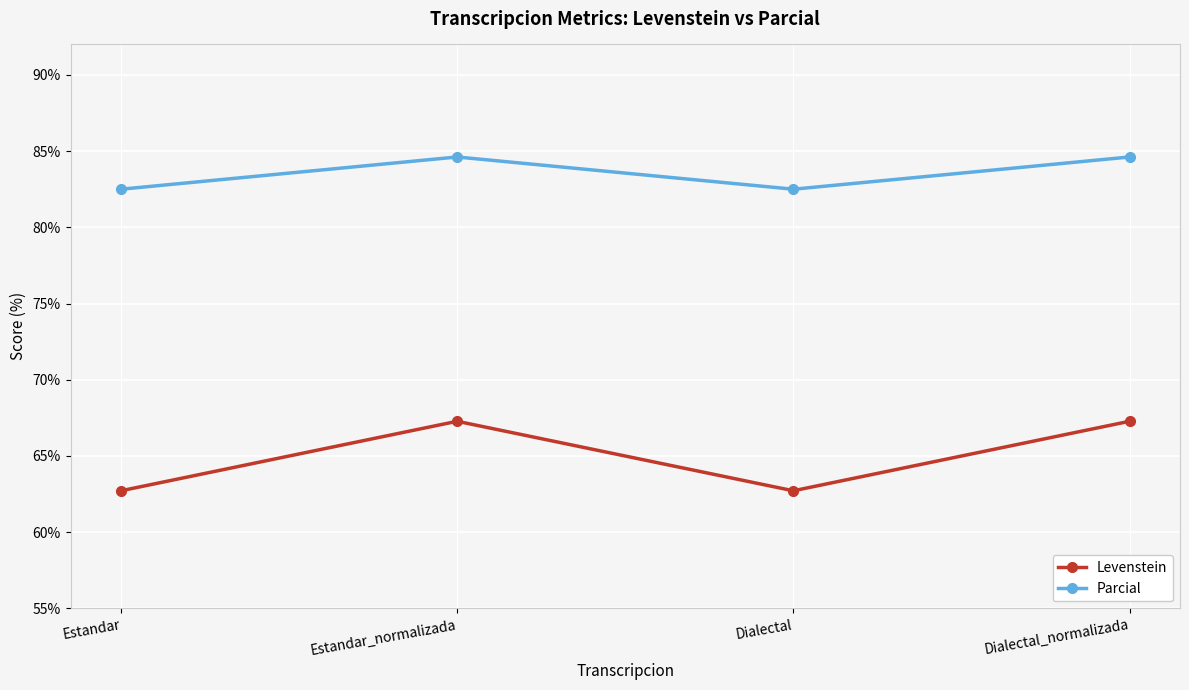

True or false: Levenstein and Parcial intersect in this chart.

False